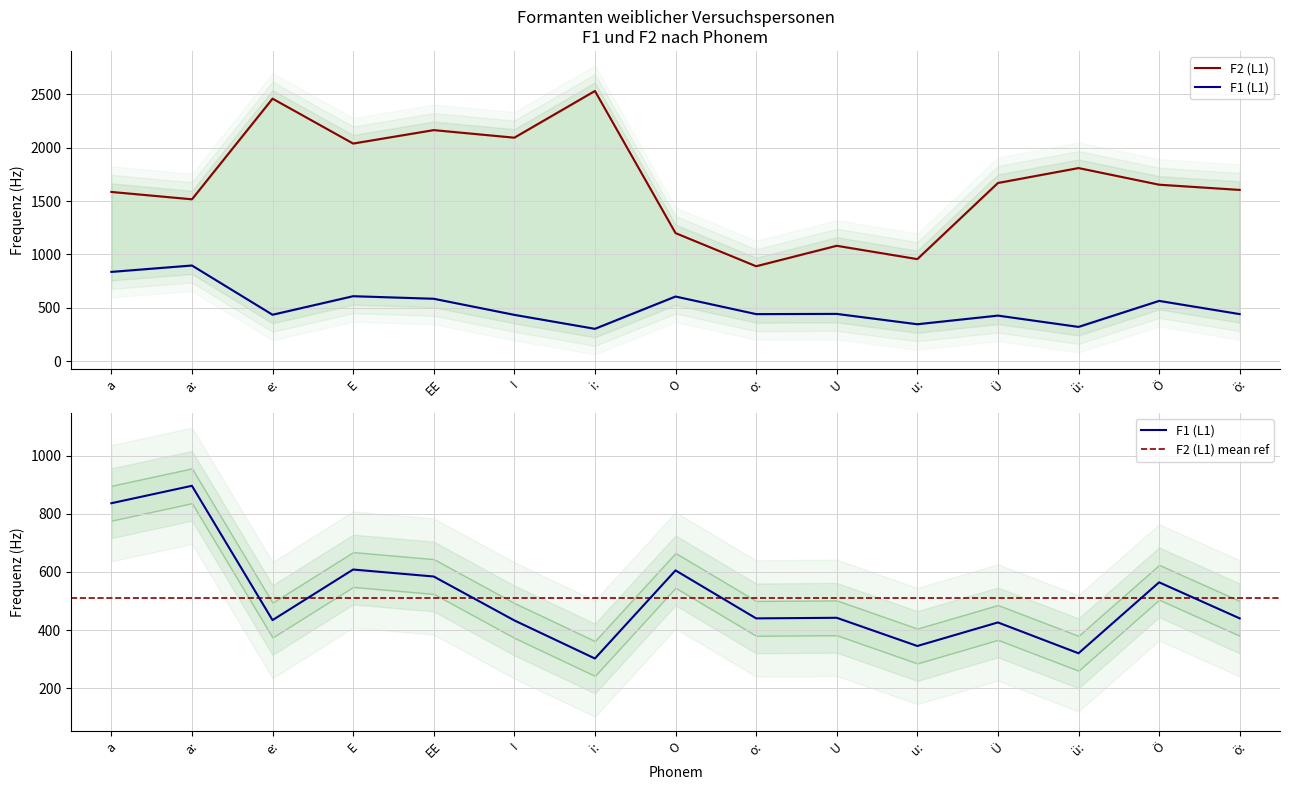

At which category is the sum across all series the highest?

e: